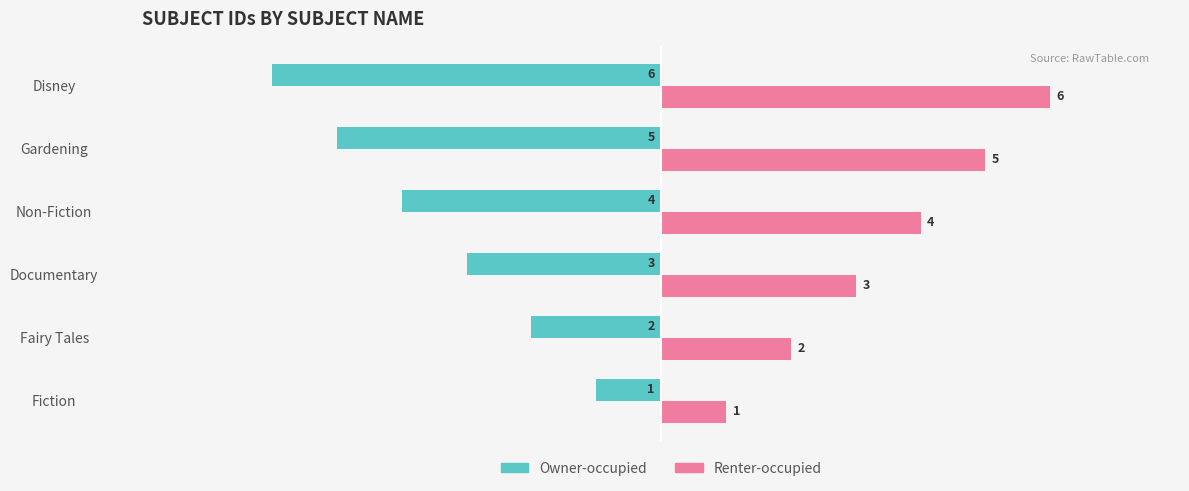

At which category does the chart reach its minimum across all series?

Disney